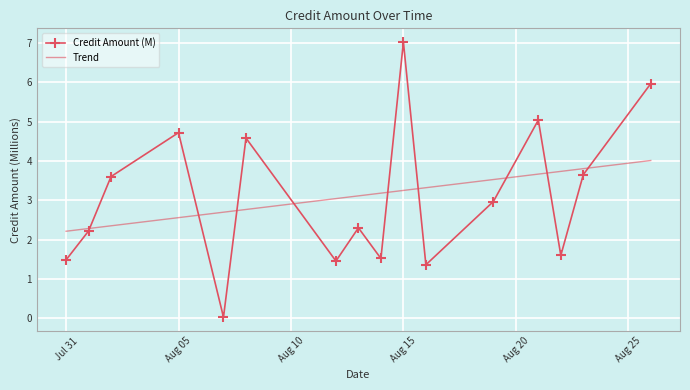

What is the maximum value for Credit Amount (M)?

7.0